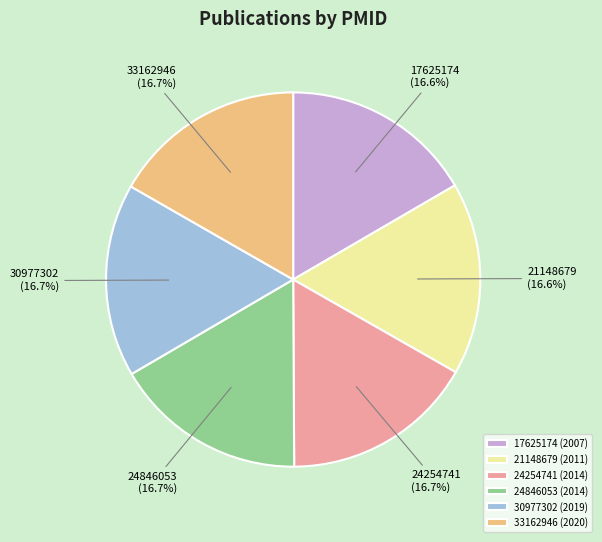

Approximately how many times larger is the value at 21148679 compared to 24254741?

1.0